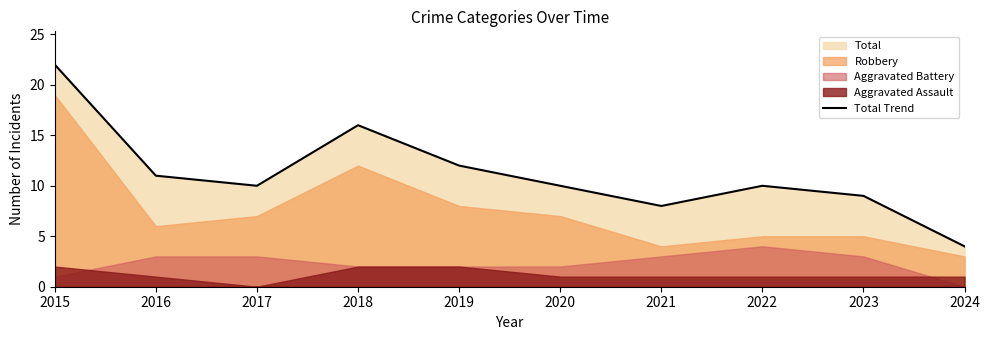

Rank the categories by value from lowest to highest.

2024, 2021, 2023, 2017, 2020, 2022, 2016, 2019, 2018, 2015